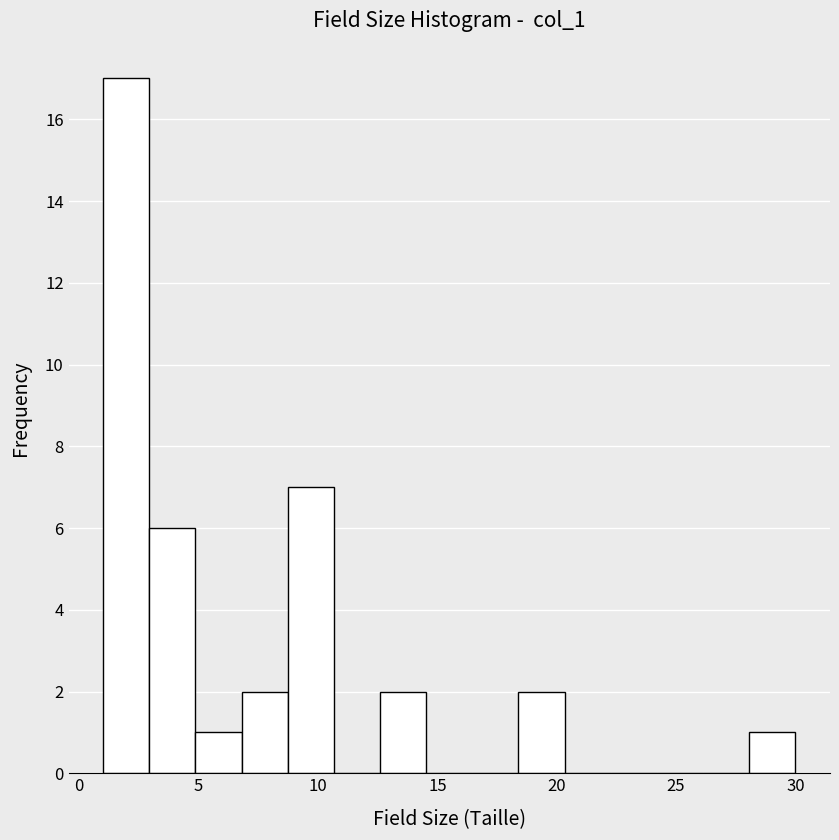

Around what value on the x-axis is the tallest bar? Give the approximate position of its centre, as read against the axis.

2.0